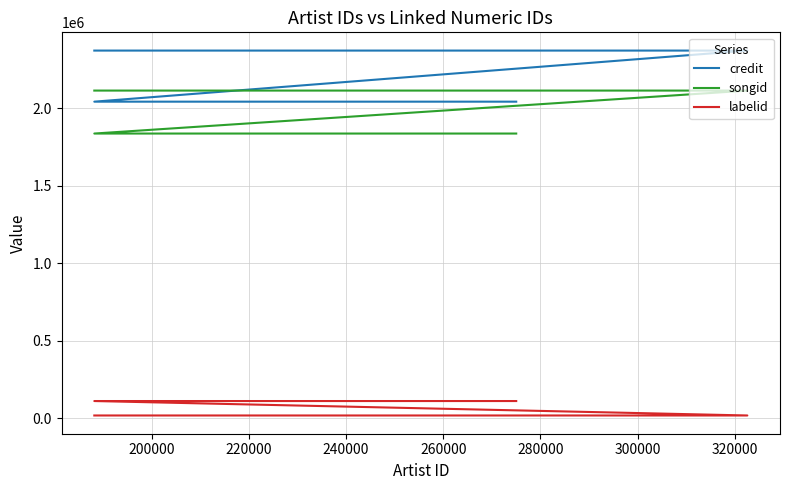

Reading right to left, extract all data points from this chart.

credit: 2371274	2371274	2041879	2041879
songid: 2113380	2113380	1836353	1836353
labelid: 18473	18473	111583	111583